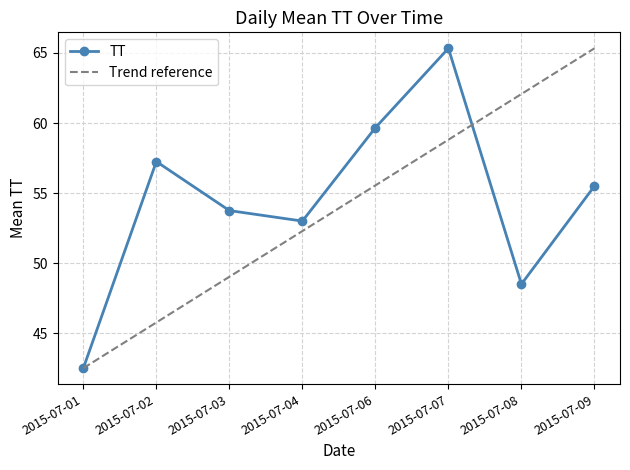

At which category does TT reach its first local valley?

2015-07-04